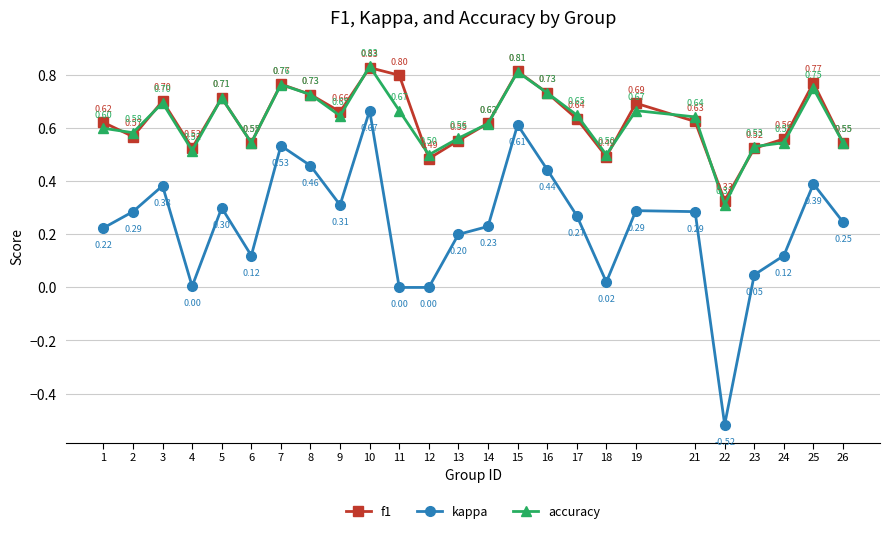

True or false: accuracy has a value of 0.6 at 2.

True